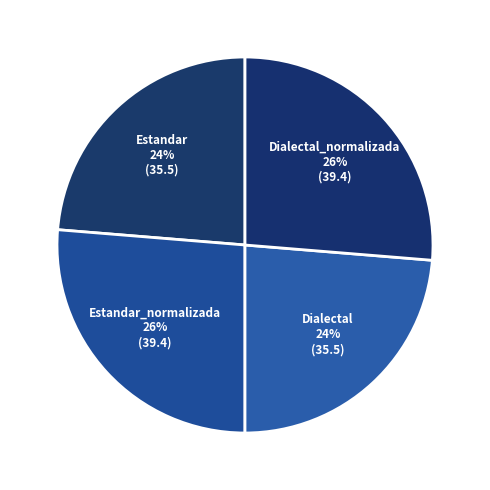

To the nearest percent, what is the combined percentage of Estandar and Estandar_normalizada?

50%